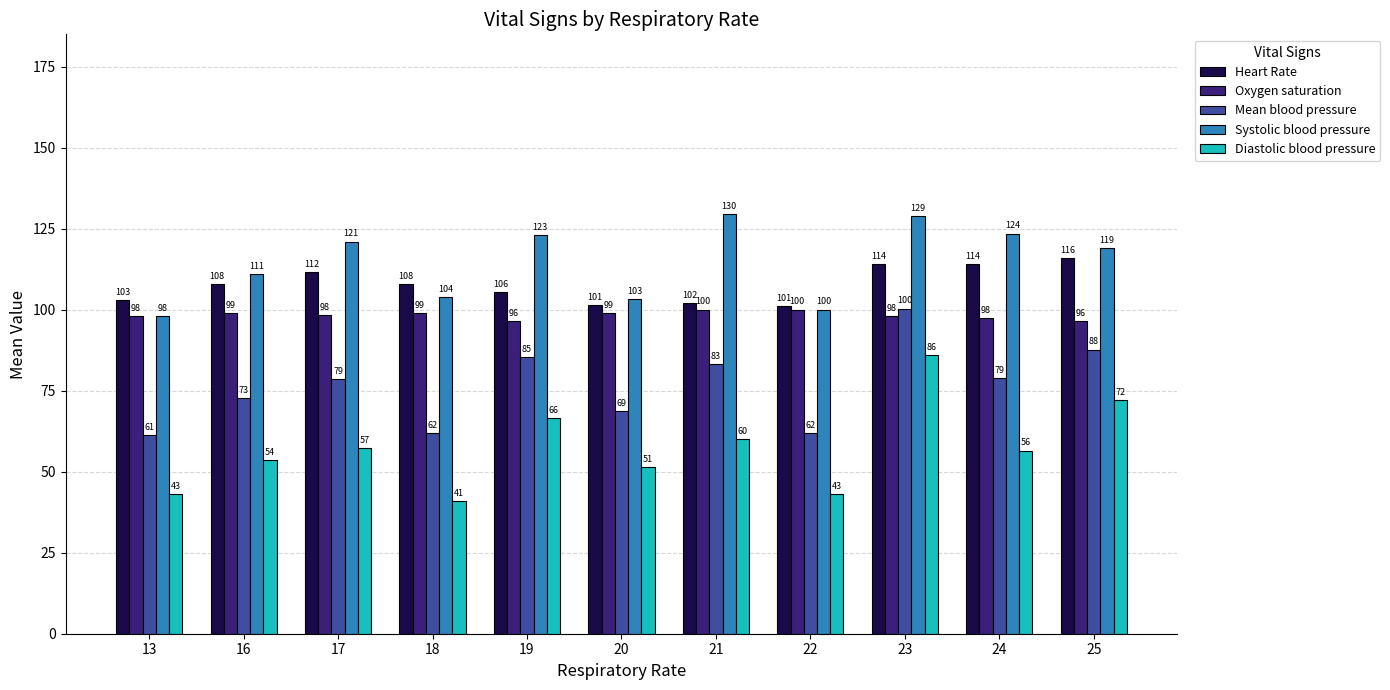

What is the difference between the second highest and minimum values in the Diastolic blood pressure series?

31.0